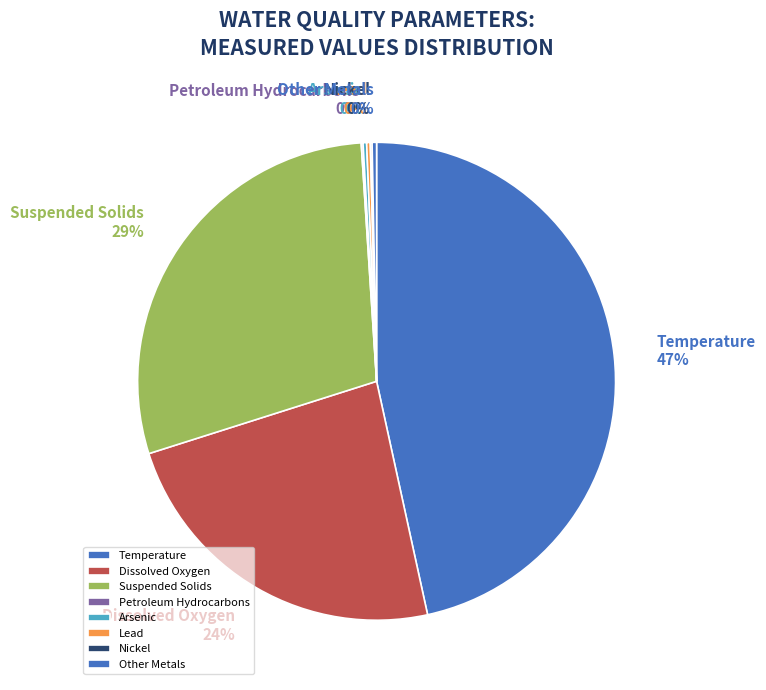

Which category has the biggest portion of the pie?

Temperature